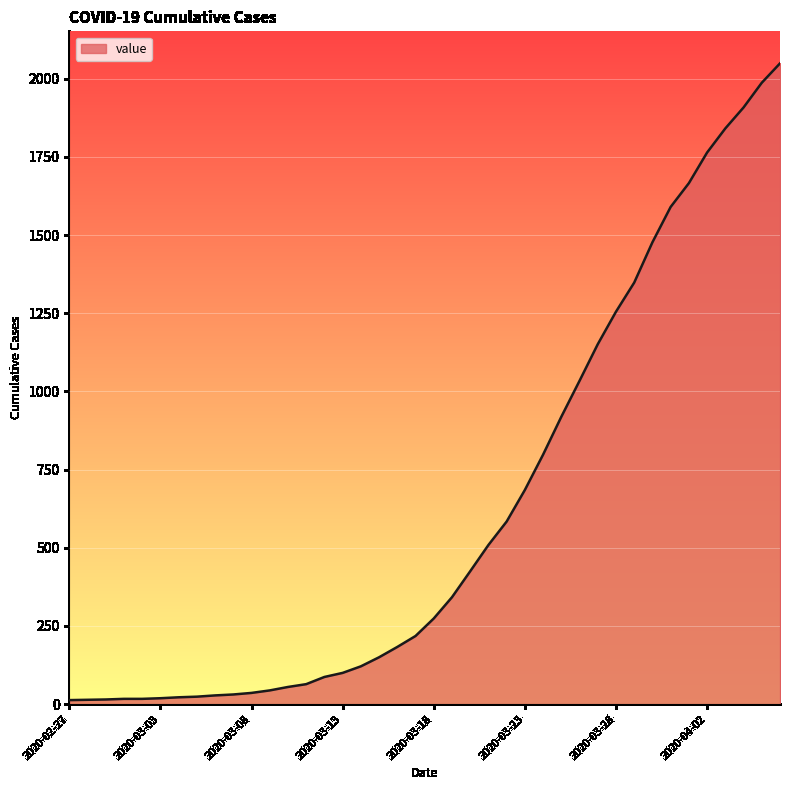

What is the difference between the maximum and minimum values?

2036